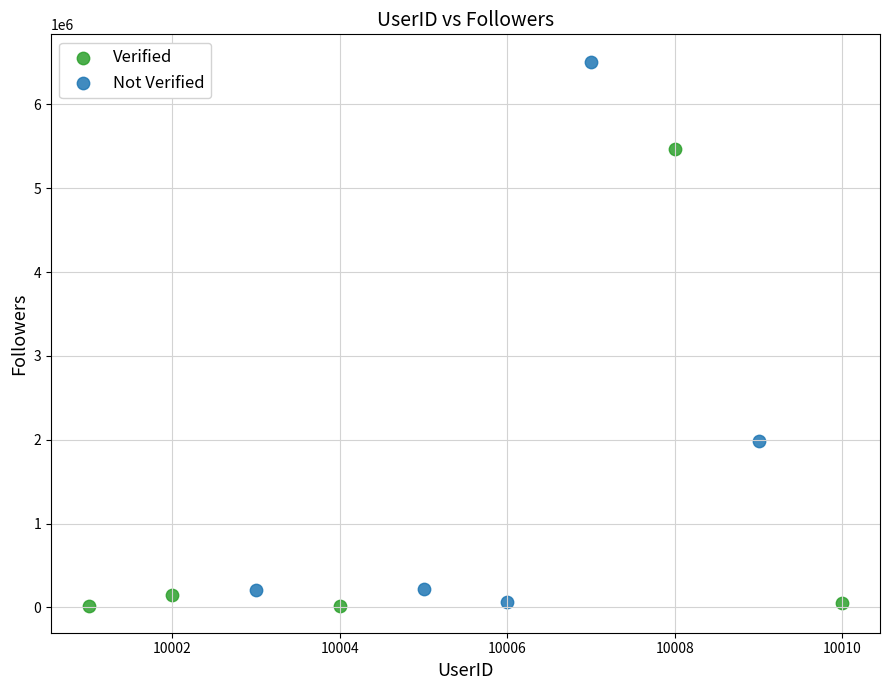

Which series reaches the maximum Y coordinate?

Not Verified